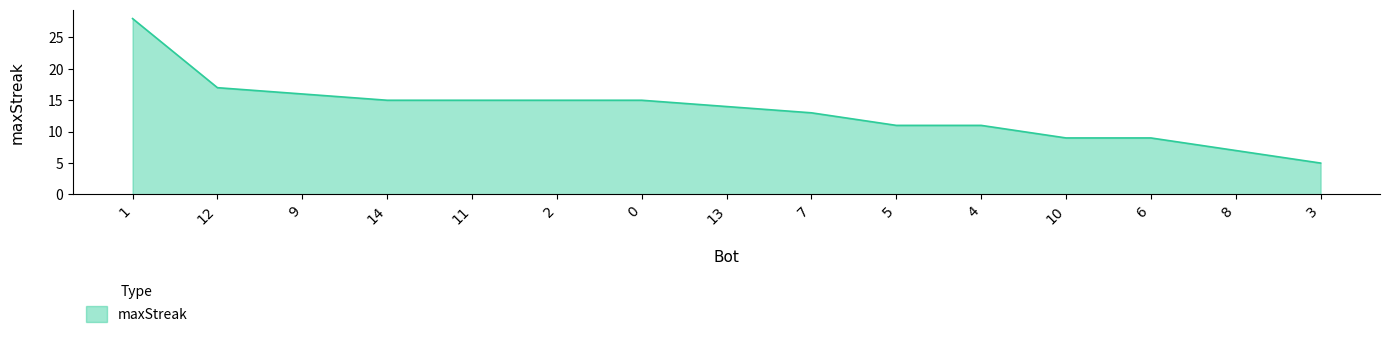

What is the difference between the second highest and minimum values?

12